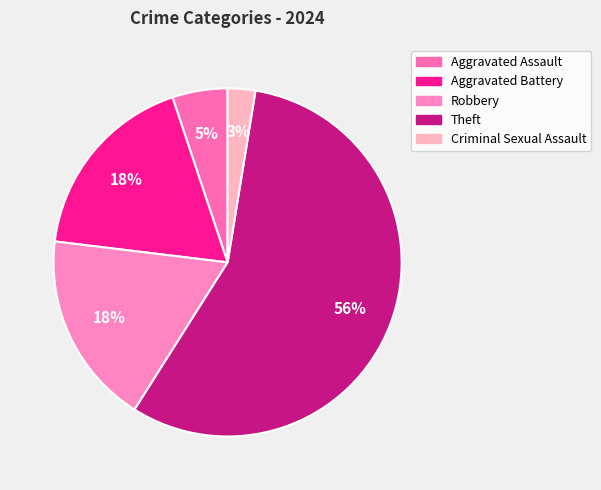

How many segments does this pie chart have?

5